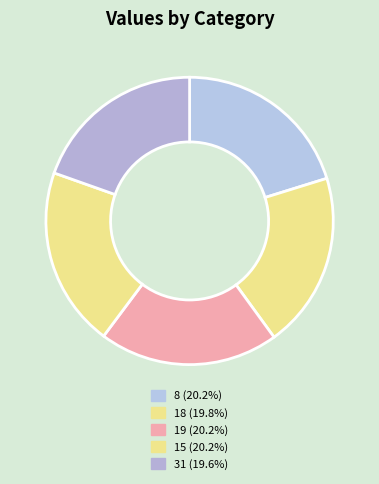

Count the number of slices in the pie.

5